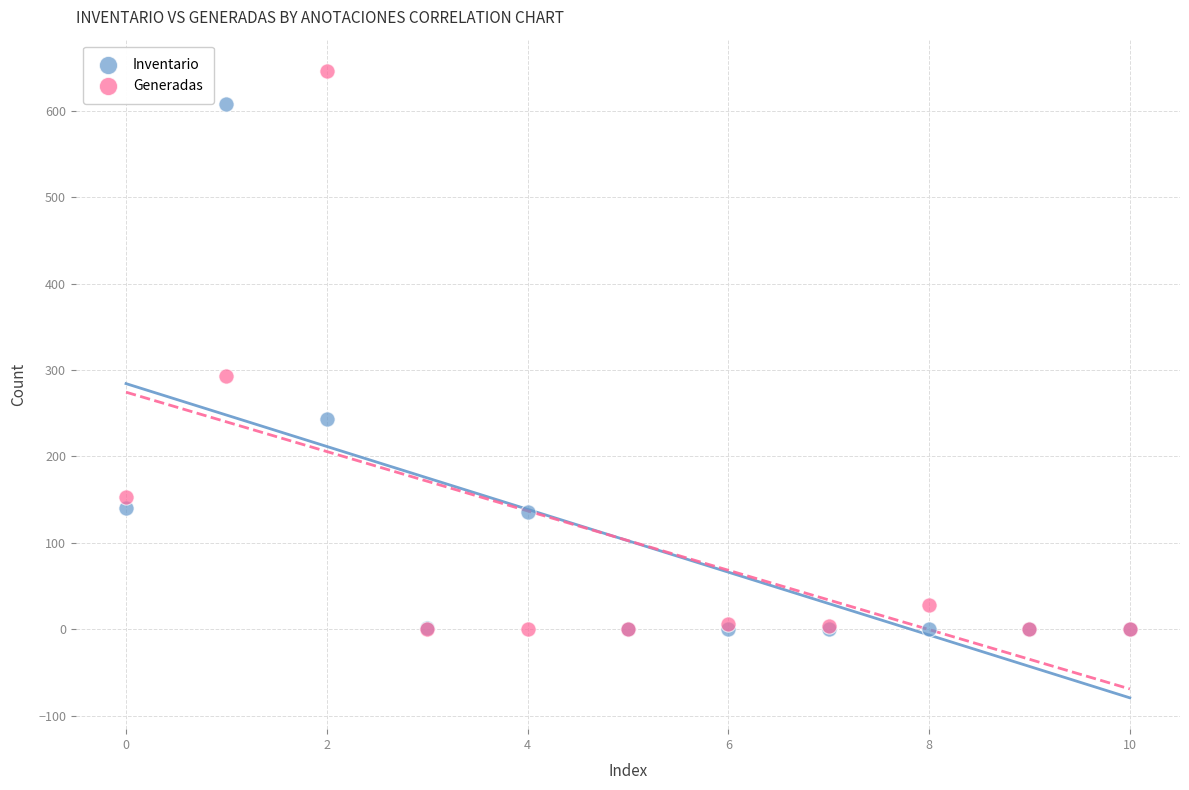

In the Inventario series, what Y value is closest to 304?

243